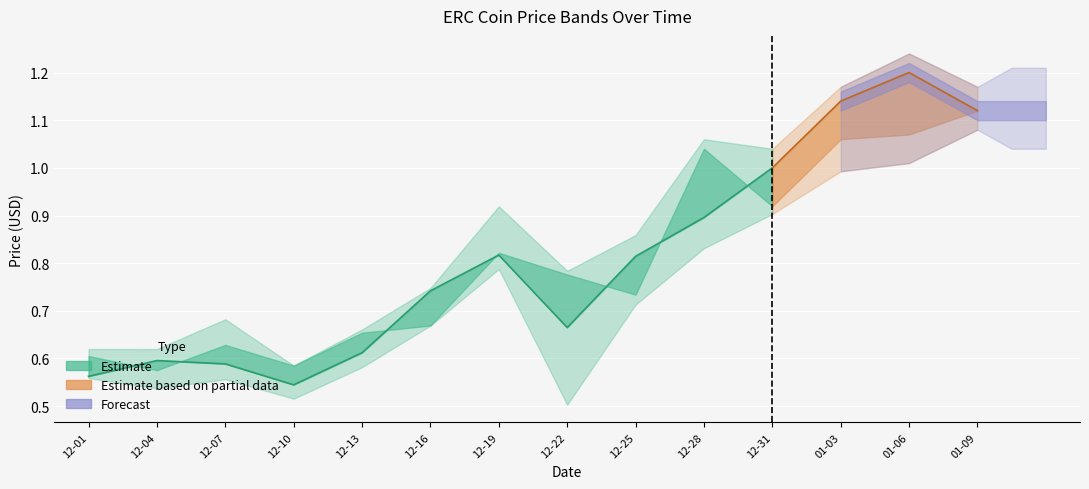

Which label corresponds to the smallest value in the chart?

2017-12-22